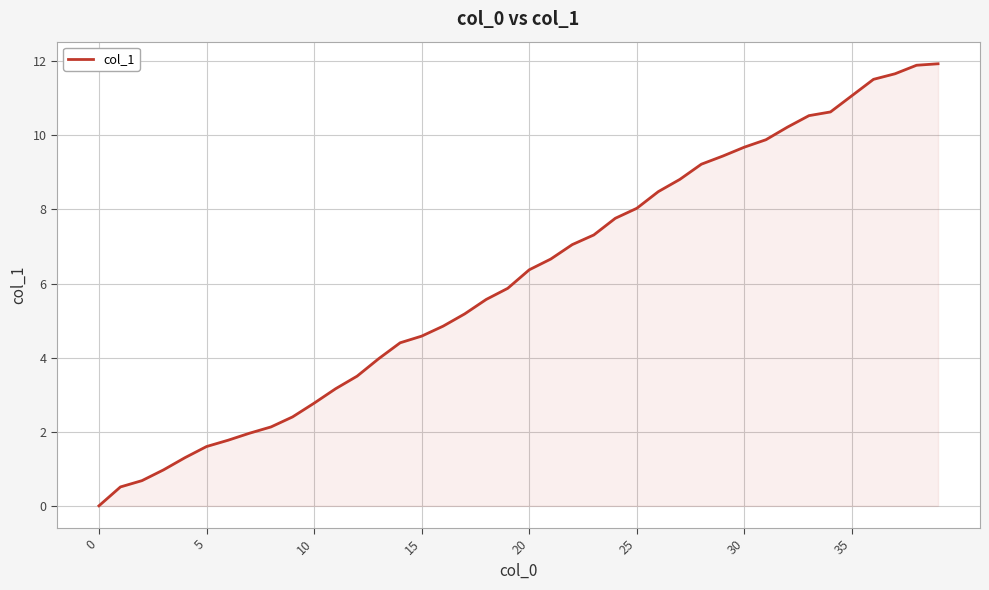

What is the greatest value displayed?

11.9